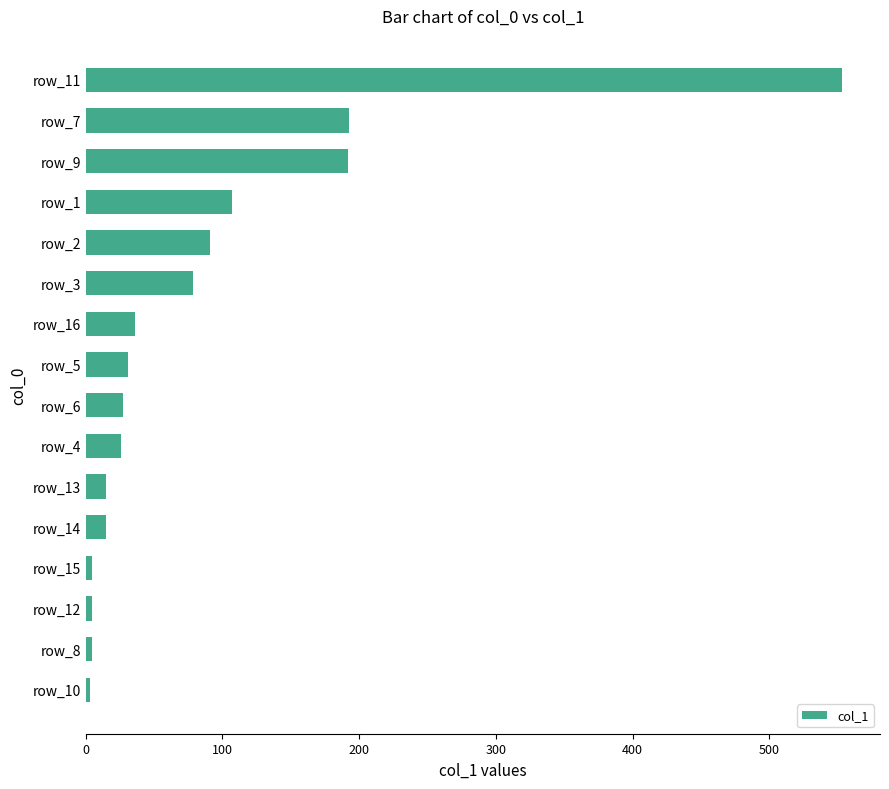

What is the difference between the second highest and second lowest values?

187.8